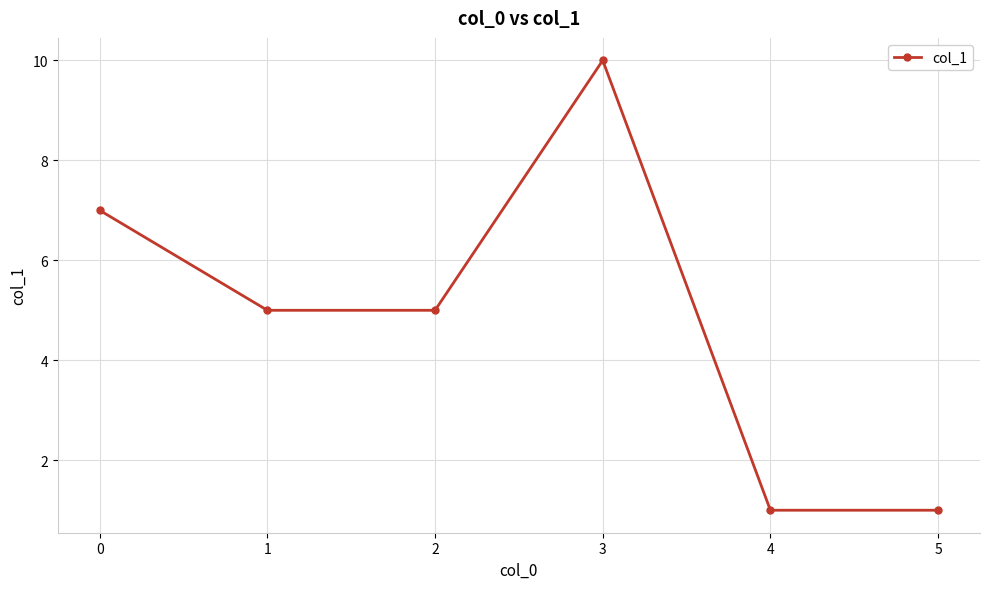

What is the minimum value shown in the chart?

1